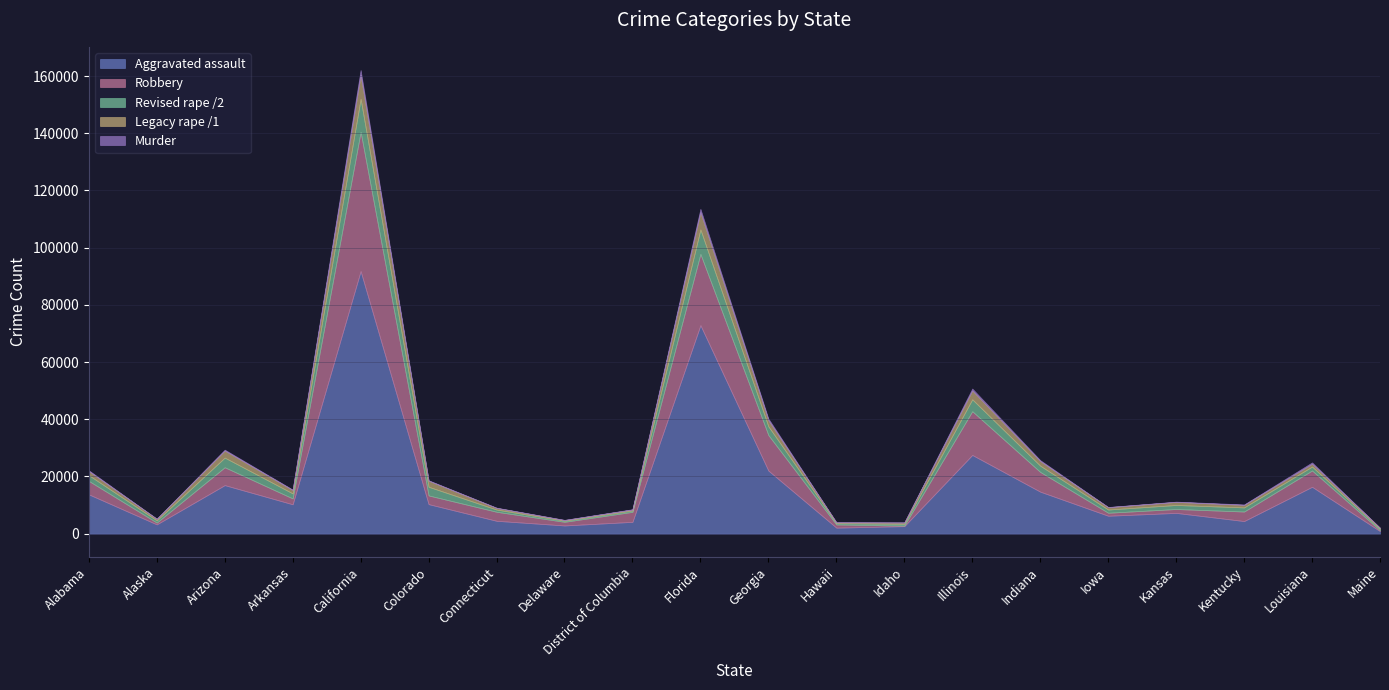

Between Connecticut and Kansas, which is larger?

Kansas